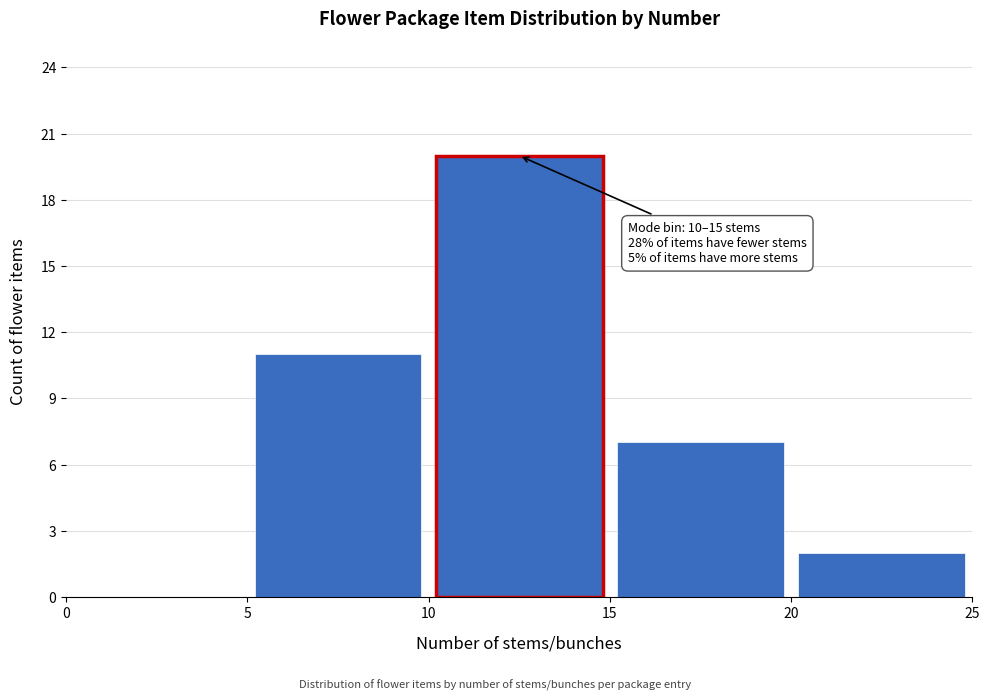

Over which range of the x-axis is the bar tallest?

10 to 15